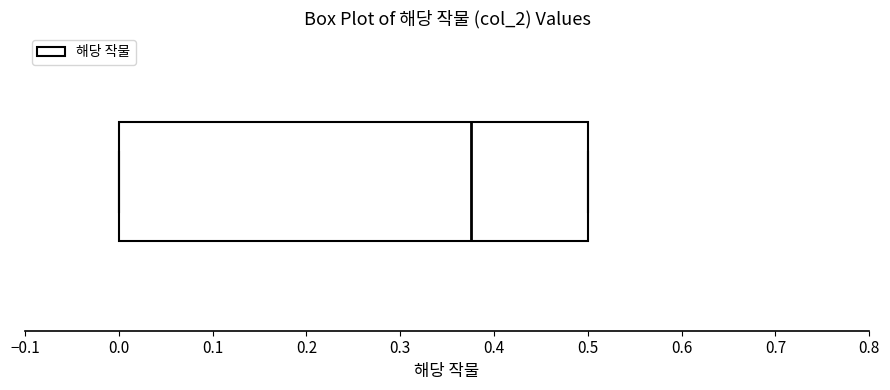

Transcribe this box plot: give where the median line is, the range the box spans, and where the two whiskers end, as read against the x-axis. The values are not printed on the chart, so give them approximately, as read against the axis.

median 0.38, box 0.00 to 0.50, whiskers 0.00 to 0.50